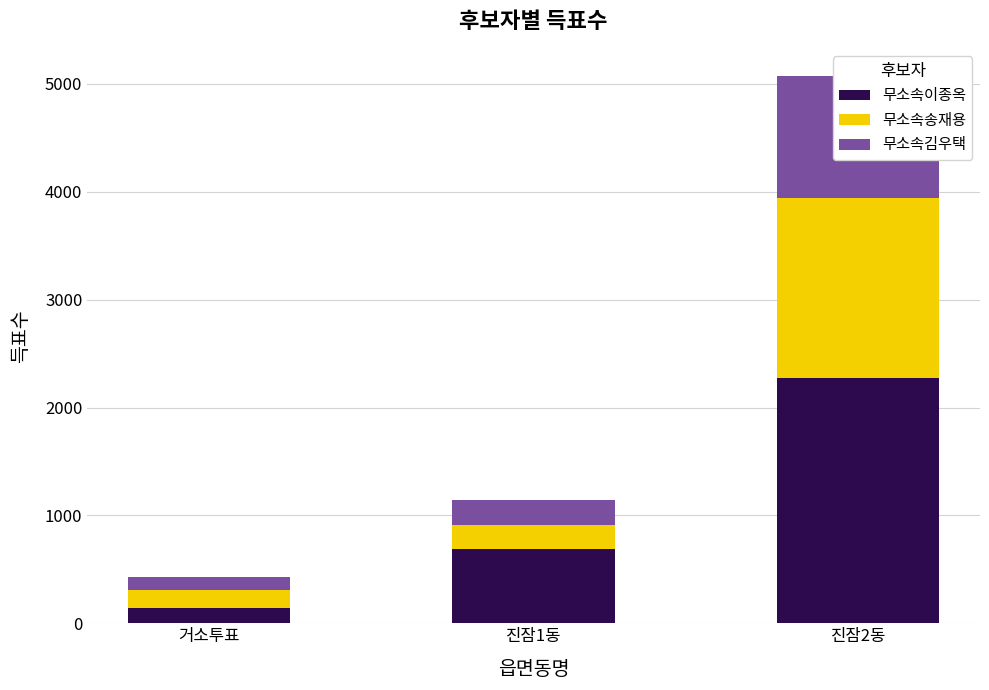

Rank the categories by 무소속김우택 value from highest to lowest.

진잠2동, 진잠1동, 거소투표